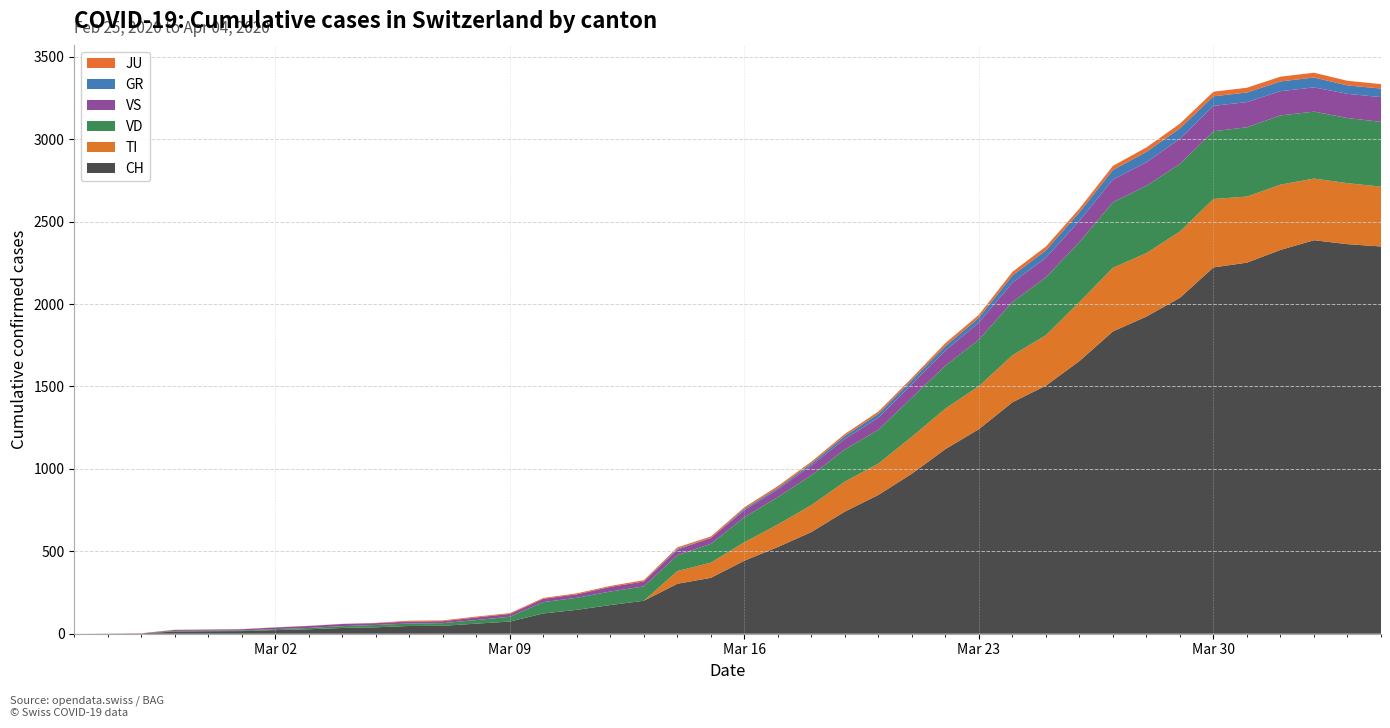

Reading left to right, what are all the values shown in this chart?

CH: 2020-02-25=0	2020-02-26=1	2020-02-27=2	2020-02-28=13	2020-02-29=15	2020-03-01=16	2020-03-02=22	2020-03-03=27	2020-03-04=35	2020-03-05=39	2020-03-06=47	2020-03-07=48	2020-03-08=61	2020-03-09=74	2020-03-10=123	2020-03-11=145	2020-03-12=174	2020-03-13=200	2020-03-14=303	2020-03-15=339	2020-03-16=443	2020-03-17=526	2020-03-18=617	2020-03-19=741	2020-03-20=842	2020-03-21=971	2020-03-22=1120	2020-03-23=1241	2020-03-24=1404	2020-03-25=1505	2020-03-26=1654	2020-03-27=1834	2020-03-28=1924	2020-03-29=2038	2020-03-30=2222	2020-03-31=2251	2020-04-01=2328	2020-04-02=2387	2020-04-03=2363	2020-04-04=2349
TI: 2020-02-25=0	2020-02-26=0	2020-02-27=0	2020-02-28=0	2020-02-29=0	2020-03-01=0	2020-03-02=0	2020-03-03=0	2020-03-04=0	2020-03-05=0	2020-03-06=0	2020-03-07=0	2020-03-08=0	2020-03-09=0	2020-03-10=0	2020-03-11=0	2020-03-12=0	2020-03-13=0	2020-03-14=77	2020-03-15=92	2020-03-16=112	2020-03-17=137	2020-03-18=163	2020-03-19=182	2020-03-20=190	2020-03-21=224	2020-03-22=246	2020-03-23=261	2020-03-24=285	2020-03-25=306	2020-03-26=358	2020-03-27=386	2020-03-28=385	2020-03-29=402	2020-03-30=415	2020-03-31=401	2020-04-01=396	2020-04-02=374	2020-04-03=370	2020-04-04=363
VD: 2020-02-25=0	2020-02-26=0	2020-02-27=0	2020-02-28=4	2020-02-29=4	2020-03-01=4	2020-03-02=6	2020-03-03=8	2020-03-04=11	2020-03-05=14	2020-03-06=15	2020-03-07=16	2020-03-08=22	2020-03-09=29	2020-03-10=69	2020-03-11=73	2020-03-12=82	2020-03-13=87	2020-03-14=96	2020-03-15=114	2020-03-16=152	2020-03-17=166	2020-03-18=181	2020-03-19=195	2020-03-20=205	2020-03-21=237	2020-03-22=260	2020-03-23=282	2020-03-24=323	2020-03-25=351	2020-03-26=364	2020-03-27=397	2020-03-28=408	2020-03-29=410	2020-03-30=411	2020-03-31=420	2020-04-01=420	2020-04-02=406	2020-04-03=395	2020-04-04=393
VS: 2020-02-25=0	2020-02-26=0	2020-02-27=0	2020-02-28=6	2020-02-29=6	2020-03-01=7	2020-03-02=10	2020-03-03=12	2020-03-04=13	2020-03-05=11	2020-03-06=12	2020-03-07=12	2020-03-08=16	2020-03-09=17	2020-03-10=20	2020-03-11=21	2020-03-12=28	2020-03-13=30	2020-03-14=34	2020-03-15=36	2020-03-16=42	2020-03-17=47	2020-03-18=59	2020-03-19=64	2020-03-20=73	2020-03-21=83	2020-03-22=92	2020-03-23=104	2020-03-24=118	2020-03-25=119	2020-03-26=129	2020-03-27=138	2020-03-28=143	2020-03-29=153	2020-03-30=154	2020-03-31=153	2020-04-01=147	2020-04-02=147	2020-04-03=147	2020-04-04=150
GR: 2020-02-25=0	2020-02-26=0	2020-02-27=0	2020-02-28=0	2020-02-29=0	2020-03-01=0	2020-03-02=0	2020-03-03=0	2020-03-04=0	2020-03-05=0	2020-03-06=0	2020-03-07=0	2020-03-08=0	2020-03-09=0	2020-03-10=0	2020-03-11=0	2020-03-12=0	2020-03-13=0	2020-03-14=6	2020-03-15=0	2020-03-16=9	2020-03-17=9	2020-03-18=13	2020-03-19=18	2020-03-20=24	2020-03-21=24	2020-03-22=27	2020-03-23=29	2020-03-24=43	2020-03-25=45	2020-03-26=52	2020-03-27=58	2020-03-28=63	2020-03-29=63	2020-03-30=58	2020-03-31=58	2020-04-01=59	2020-04-02=60	2020-04-03=51	2020-04-04=52
JU: 2020-02-25=0	2020-02-26=0	2020-02-27=1	2020-02-28=1	2020-02-29=1	2020-03-01=1	2020-03-02=1	2020-03-03=1	2020-03-04=1	2020-03-05=2	2020-03-06=5	2020-03-07=5	2020-03-08=5	2020-03-09=5	2020-03-10=5	2020-03-11=6	2020-03-12=6	2020-03-13=8	2020-03-14=8	2020-03-15=9	2020-03-16=9	2020-03-17=11	2020-03-18=11	2020-03-19=12	2020-03-20=14	2020-03-21=13	2020-03-22=18	2020-03-23=18	2020-03-24=22	2020-03-25=23	2020-03-26=22	2020-03-27=25	2020-03-28=27	2020-03-29=28	2020-03-30=28	2020-03-31=29	2020-04-01=29	2020-04-02=29	2020-04-03=28	2020-04-04=27